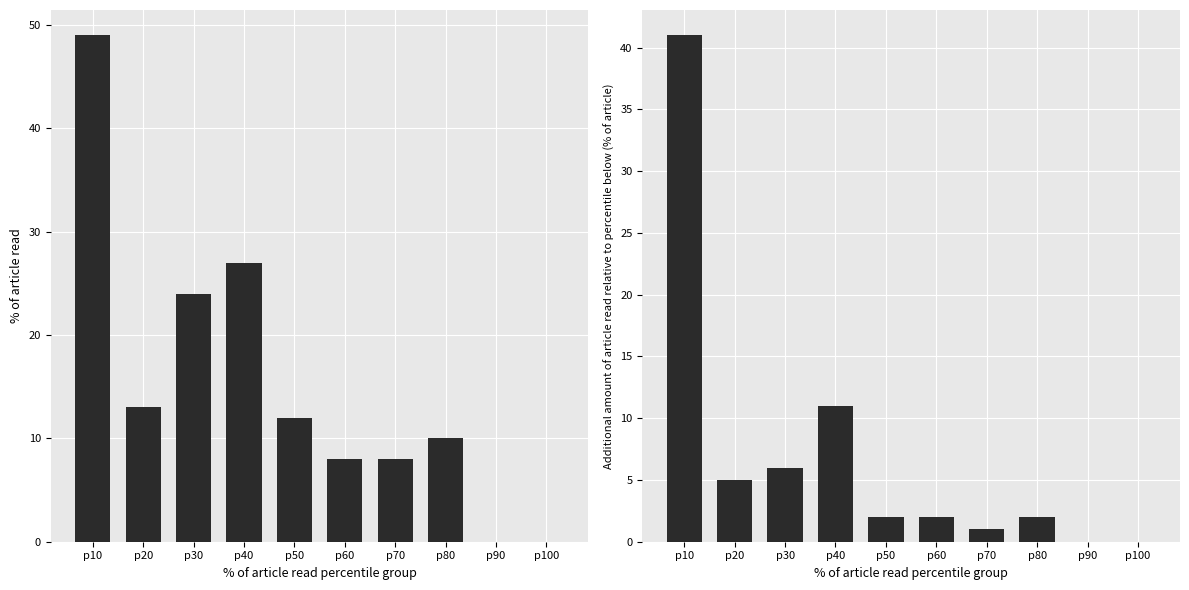

Which series has the largest total across all categories?

col_1